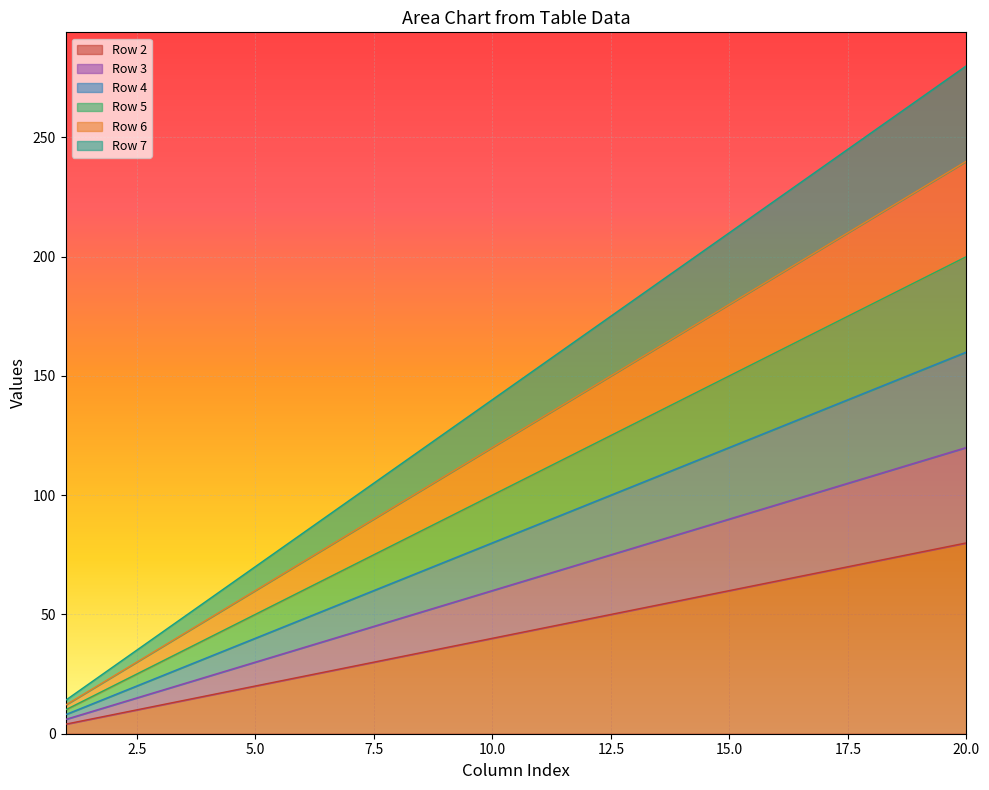

What are all the series names shown in the legend?

Row 2, Row 3, Row 4, Row 5, Row 6, Row 7